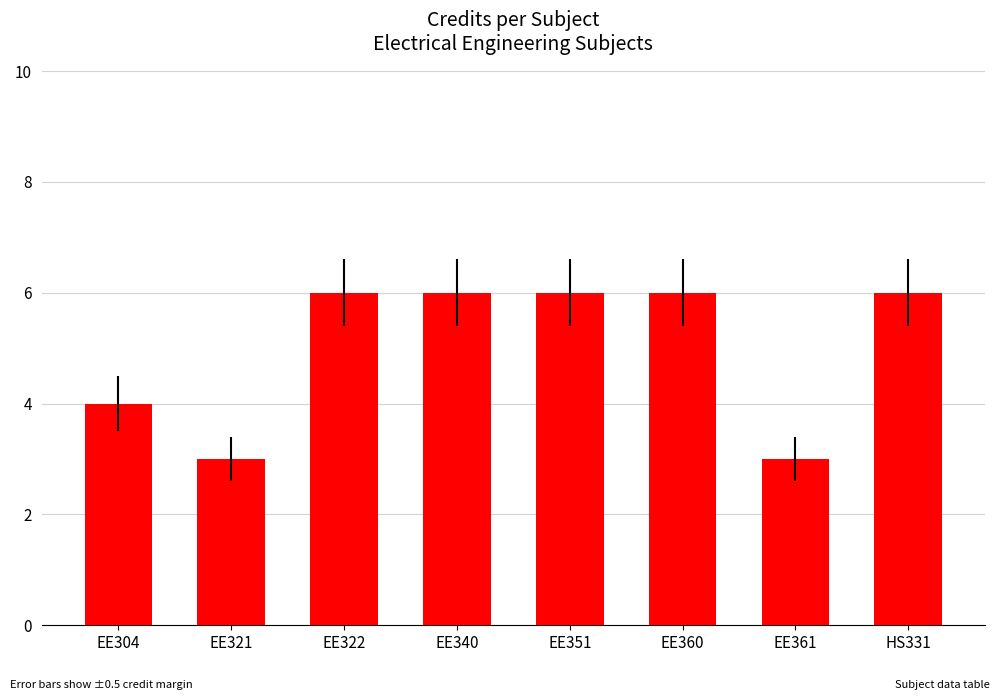

Read the value at EE340.

6